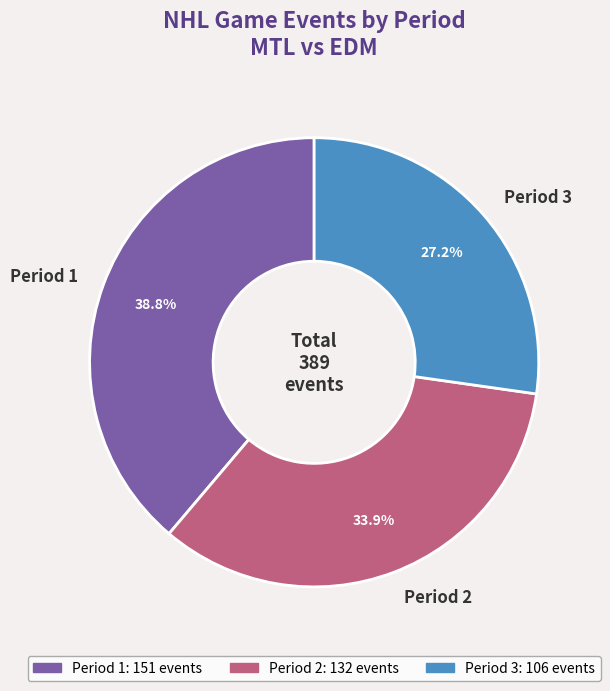

What is the smallest slice in the pie chart?

Period 3